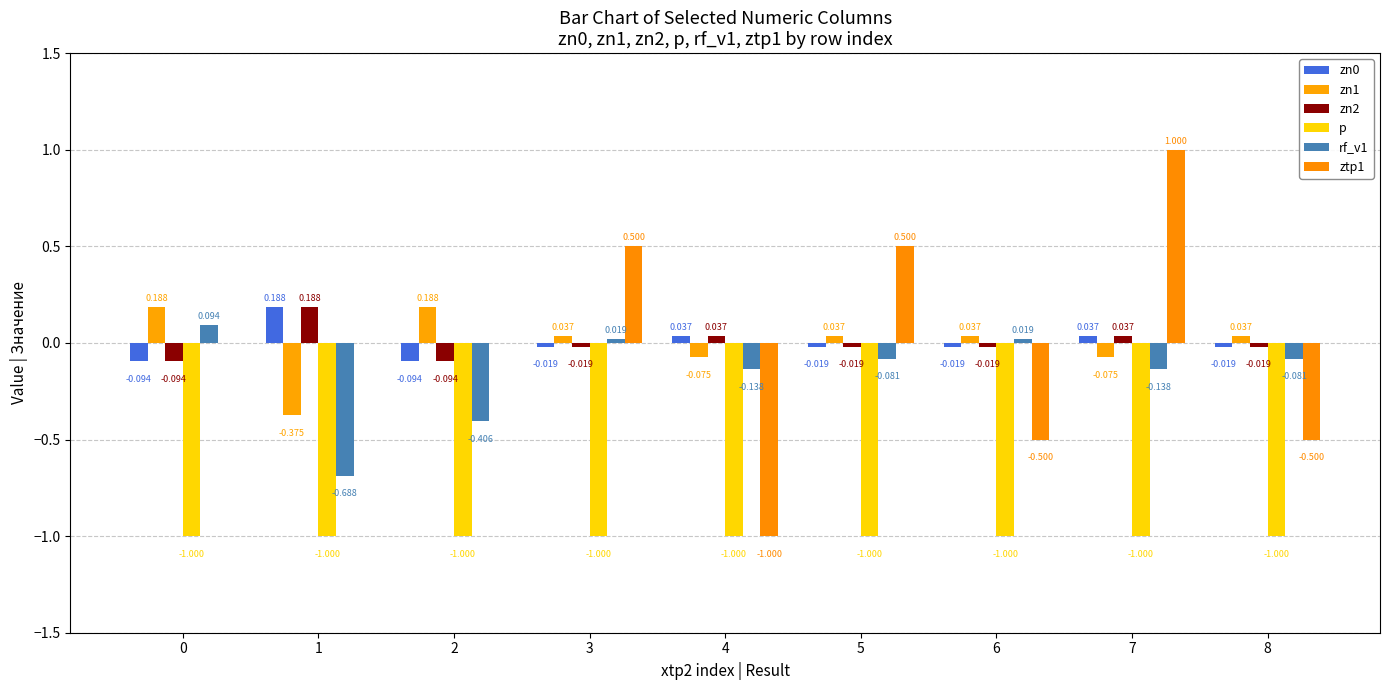

How many categories are shown in the chart?

9